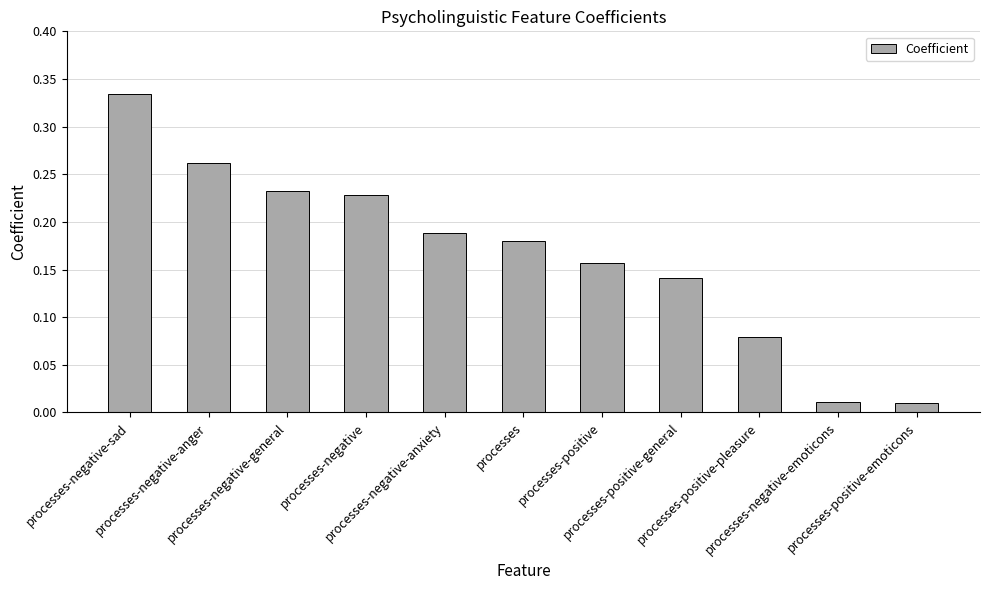

What is the sum of all values?

1.8